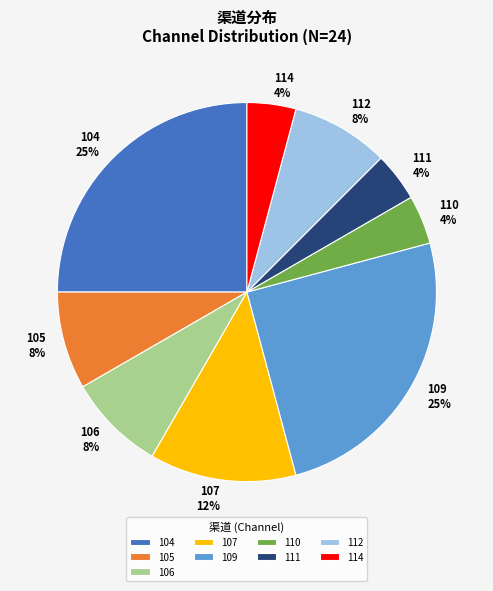

True or false: 106 accounts for 1% of the total.

False